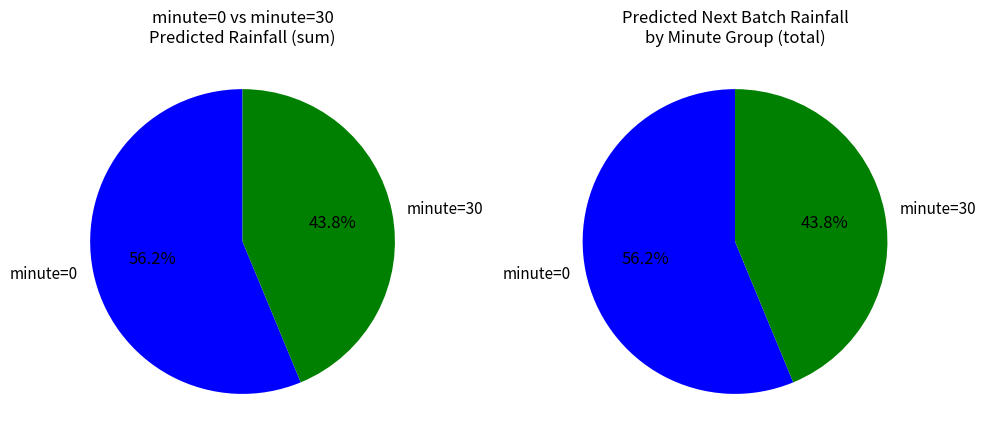

Does any single category account for the majority?

Yes